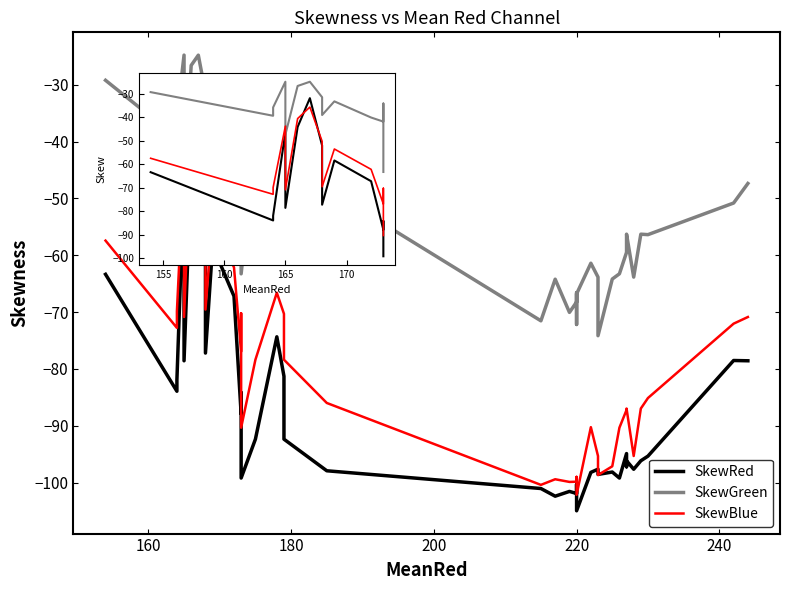

What is the value of the SkewBlue point at the 6th from the left?

-40.5